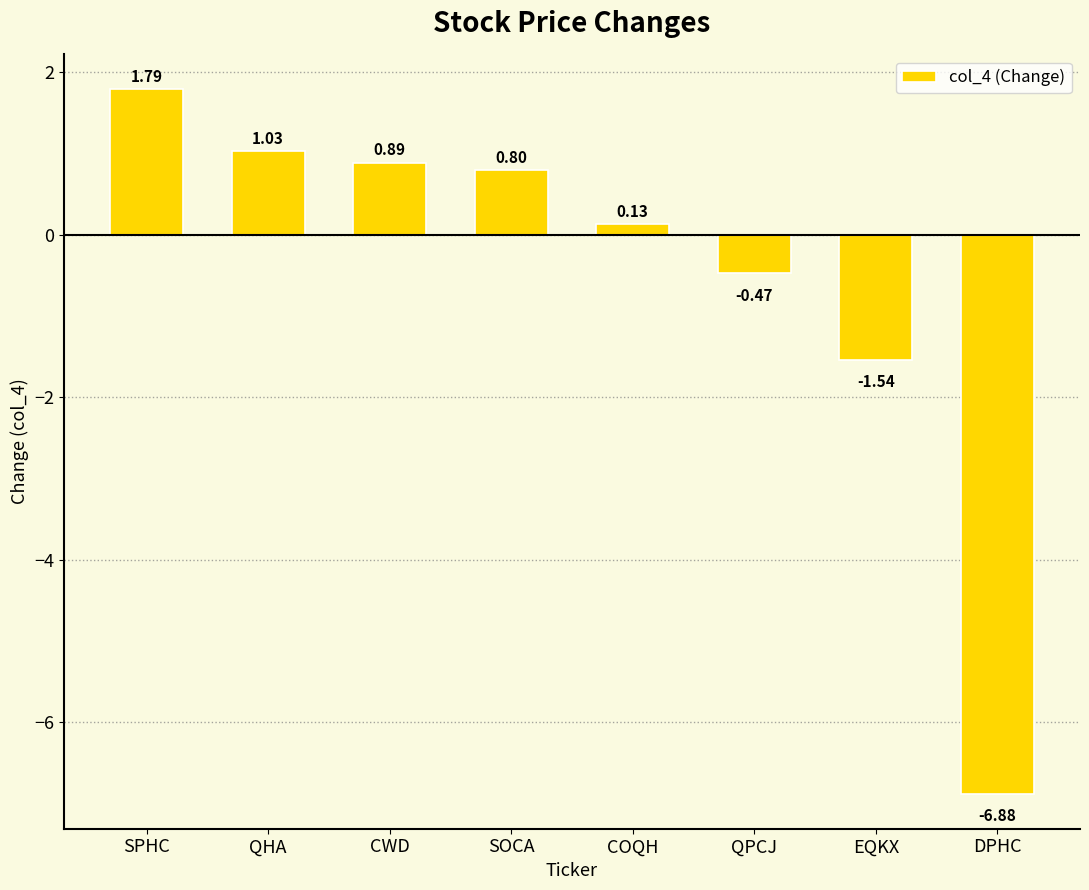

What is the change in value from CWD to QPCJ?

-1.4